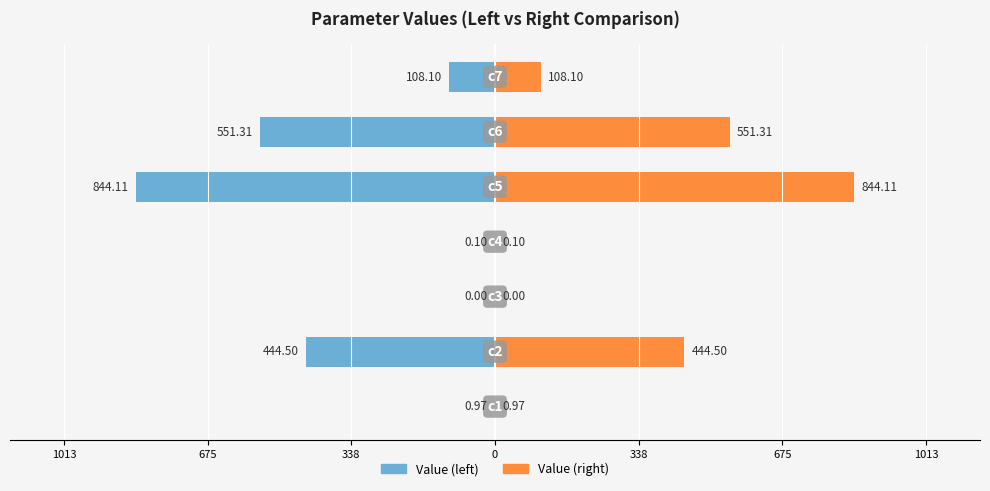

How many values in the Value (right) series exceed 108?

4